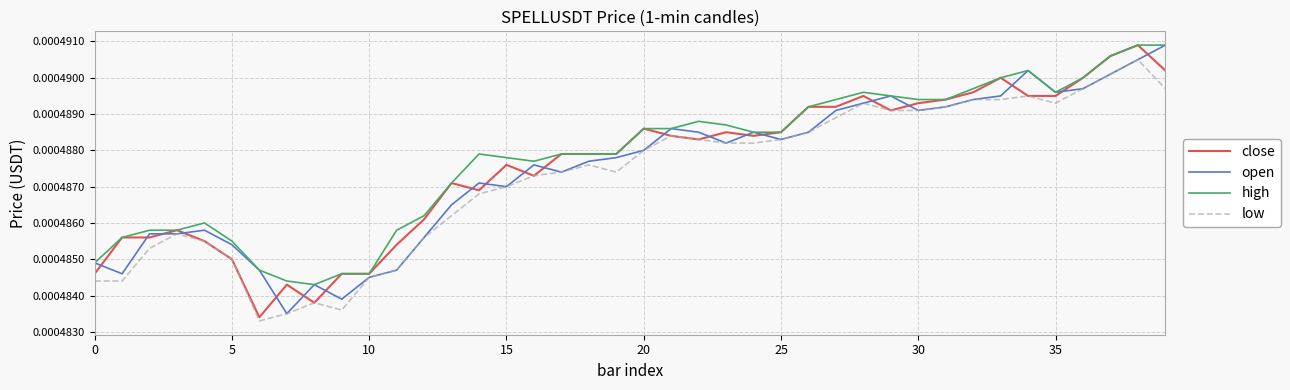

List the series in order of their overall mean, highest first.

high, close, open, low